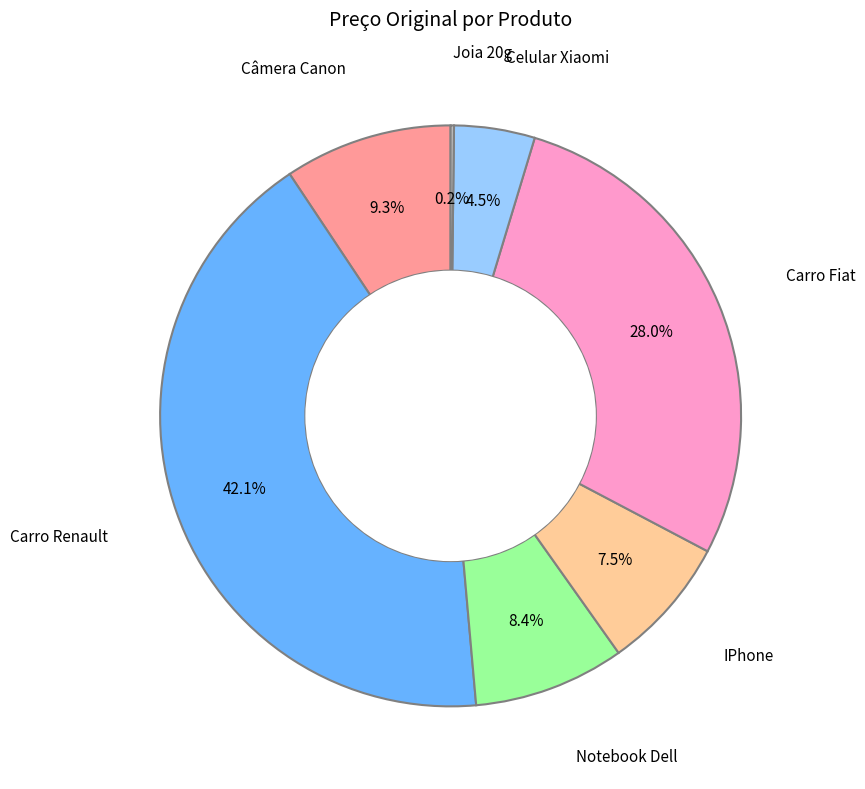

Does any single category account for the majority?

No